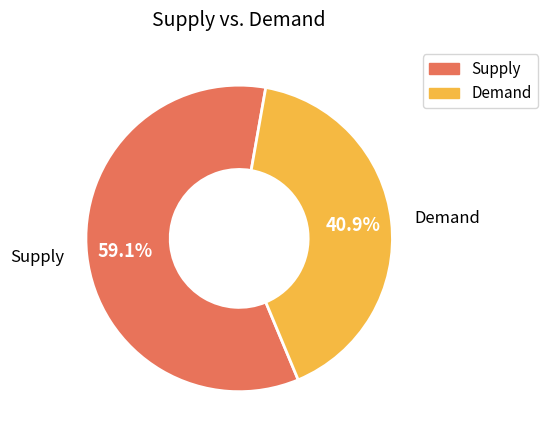

Is there any slice that represents more than half of the pie?

Yes